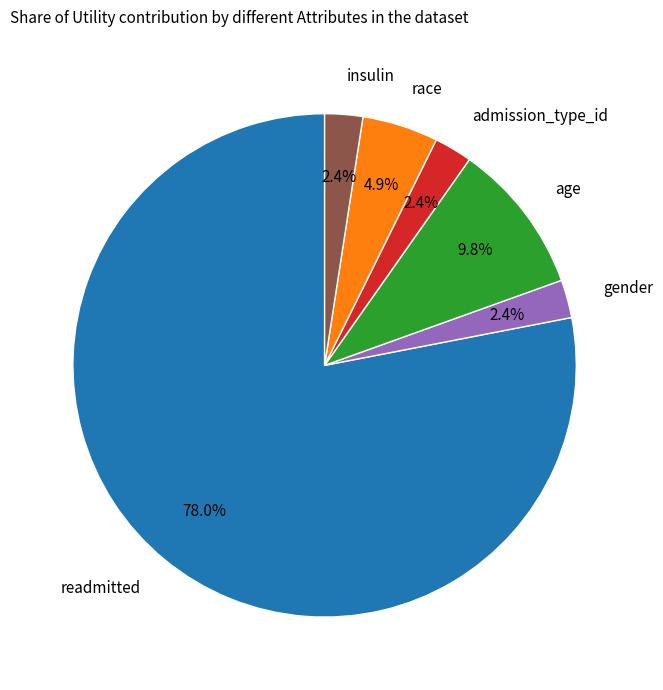

Is there any slice that represents more than half of the pie?

Yes